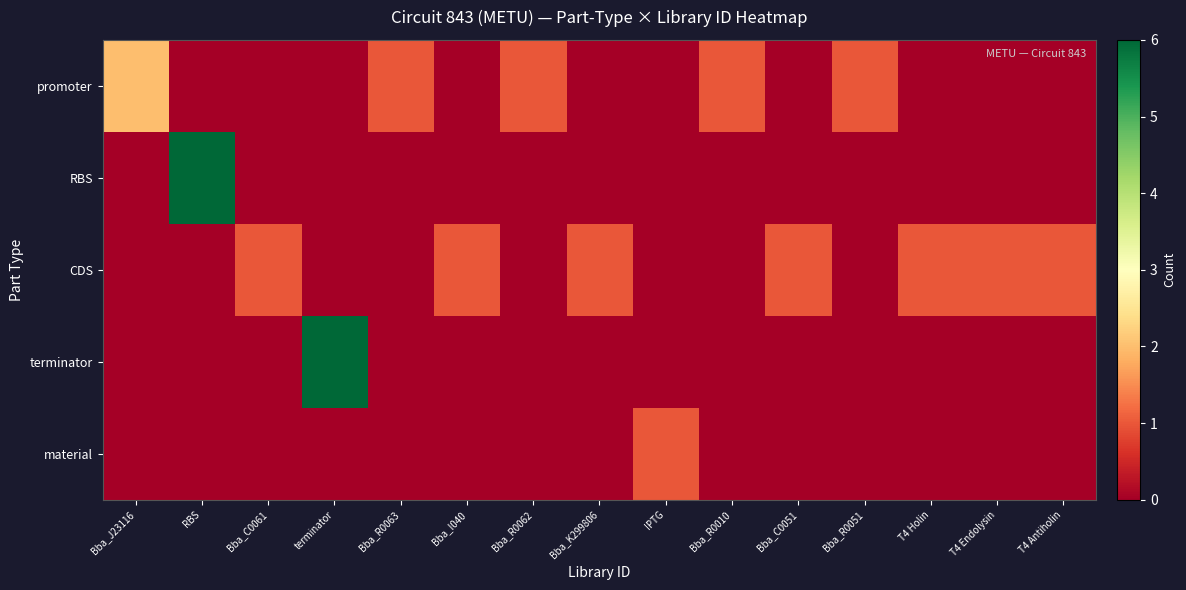

At Bba_I040, list the series in order from smallest to largest.

row_0, row_1, row_3, row_4, row_2